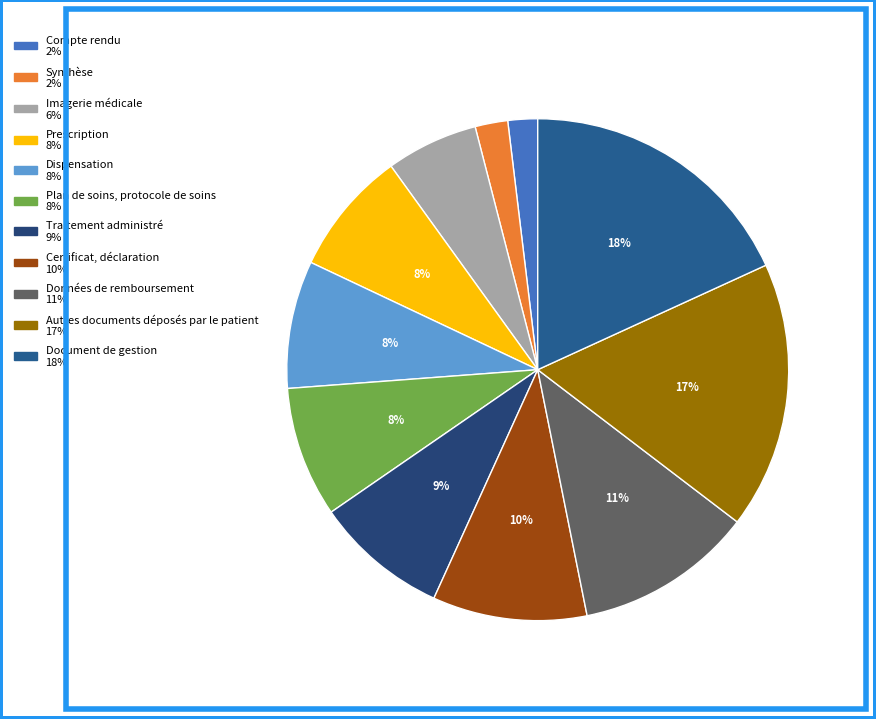

To the nearest percent, what portion does Dispensation represent?

8%